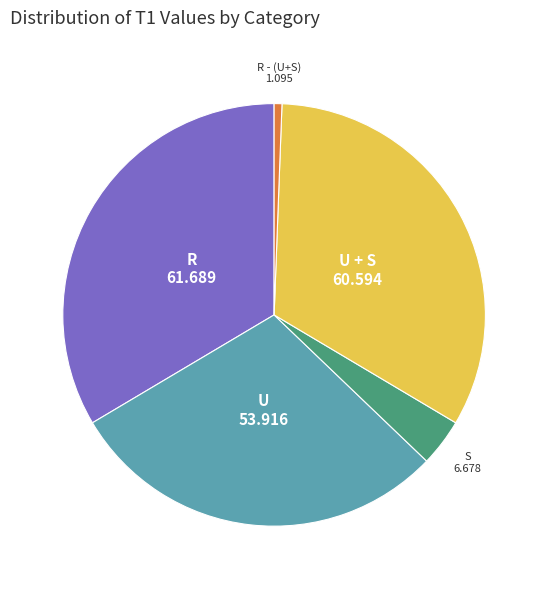

Is there any slice that represents more than half of the pie?

No